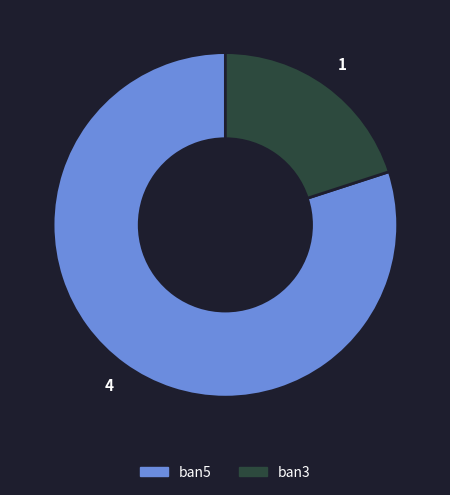

Approximately how many times larger is the value at ban5 compared to ban3?

4.0